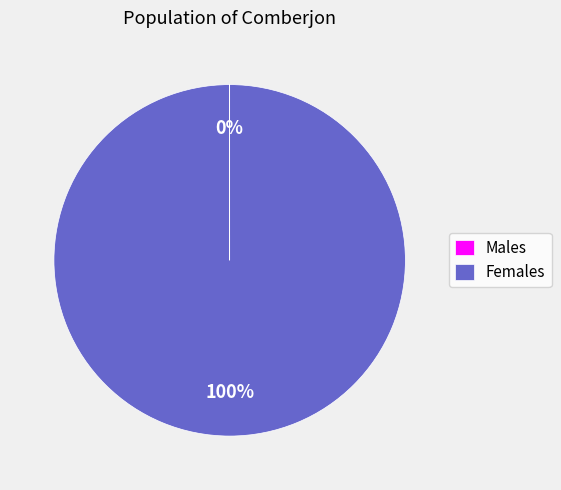

Which slice represents more than half of the pie?

Females